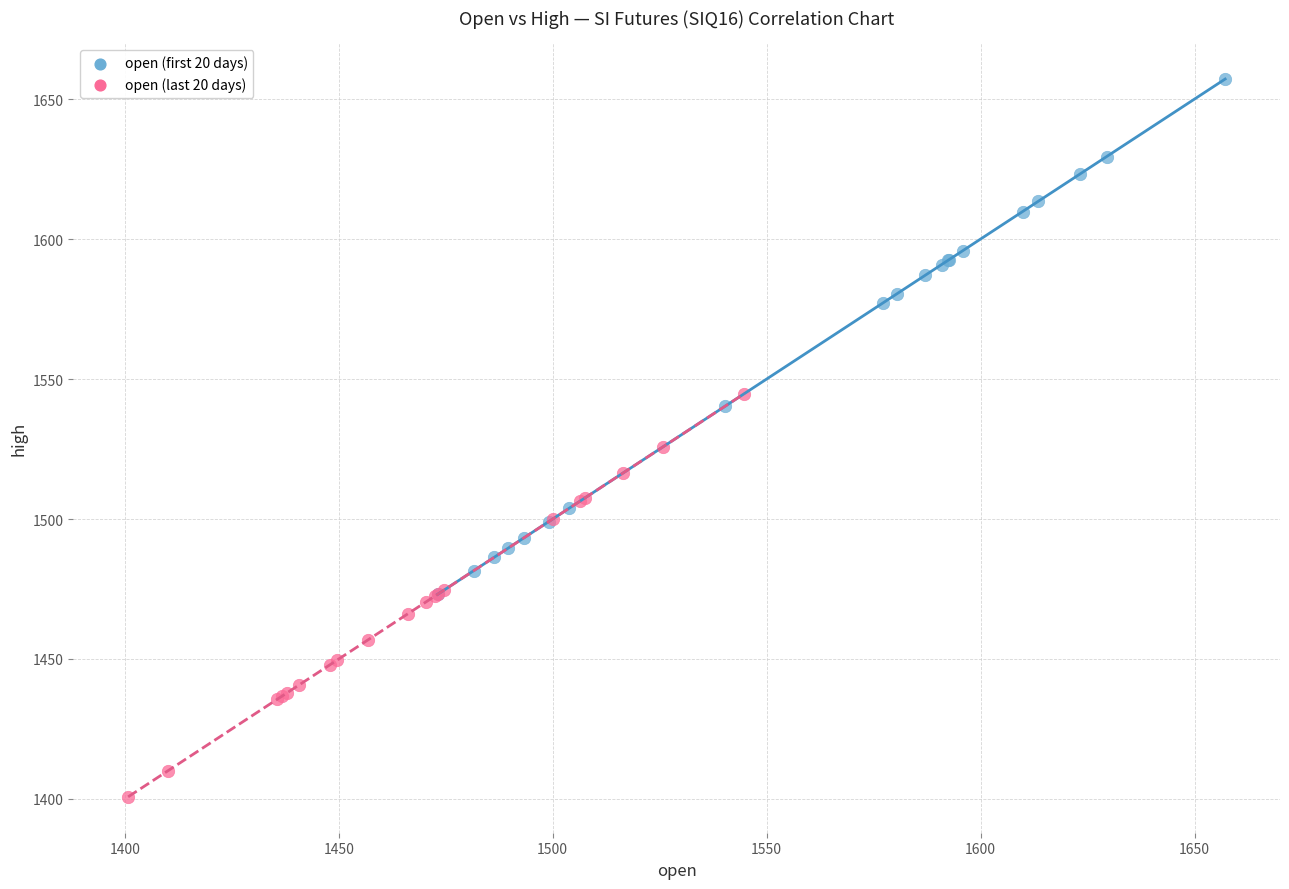

Which series contains the lowest Y value?

open (last 20 days)